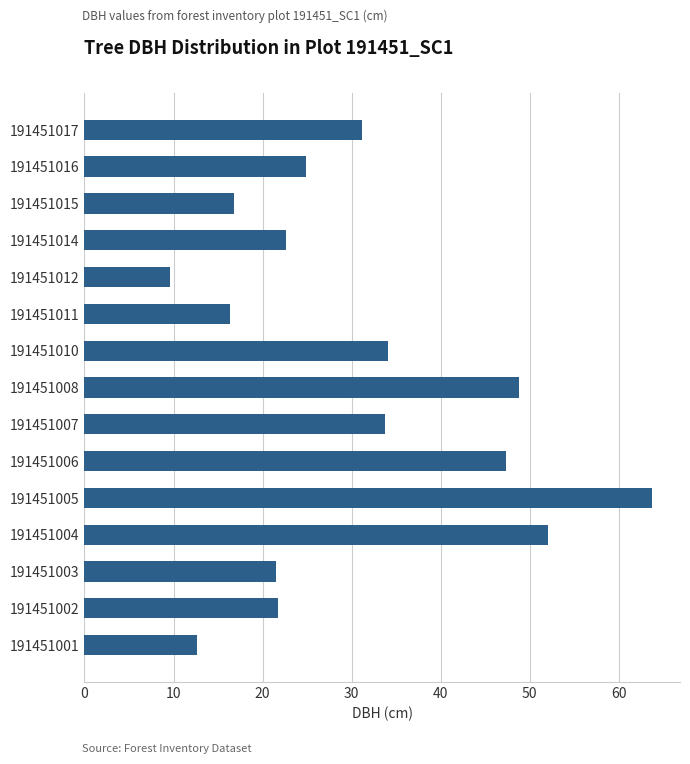

What is the change in value from 191451001 to 191451003?

+8.9